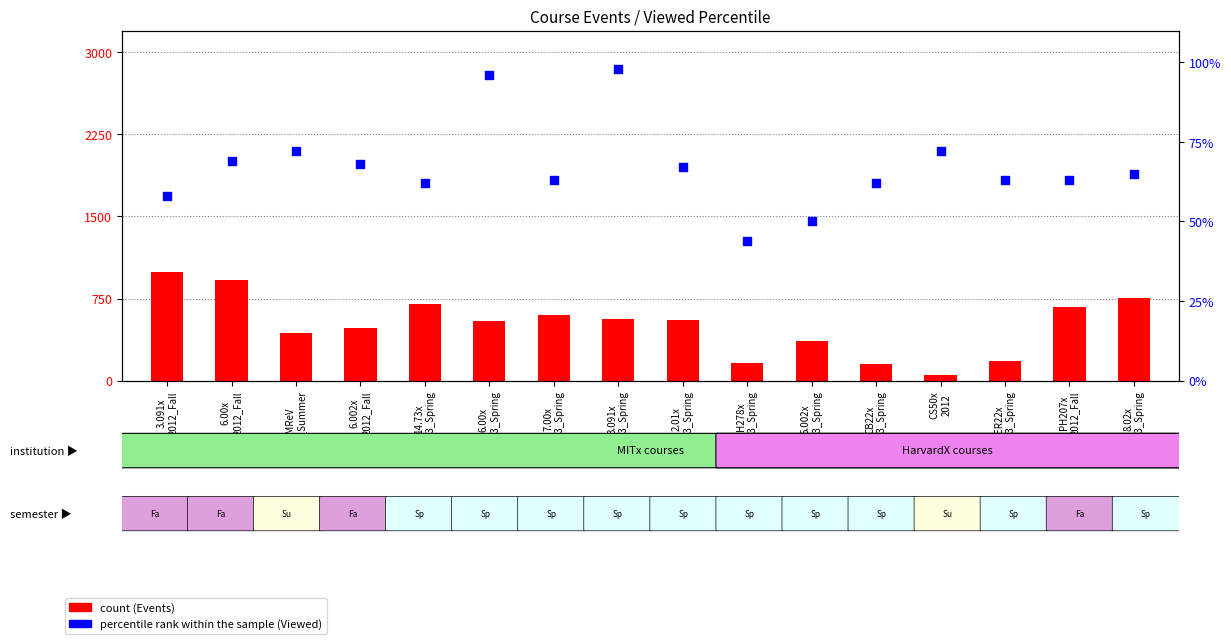

At which category is the sum across all series the highest?

3.091x
2012_Fall